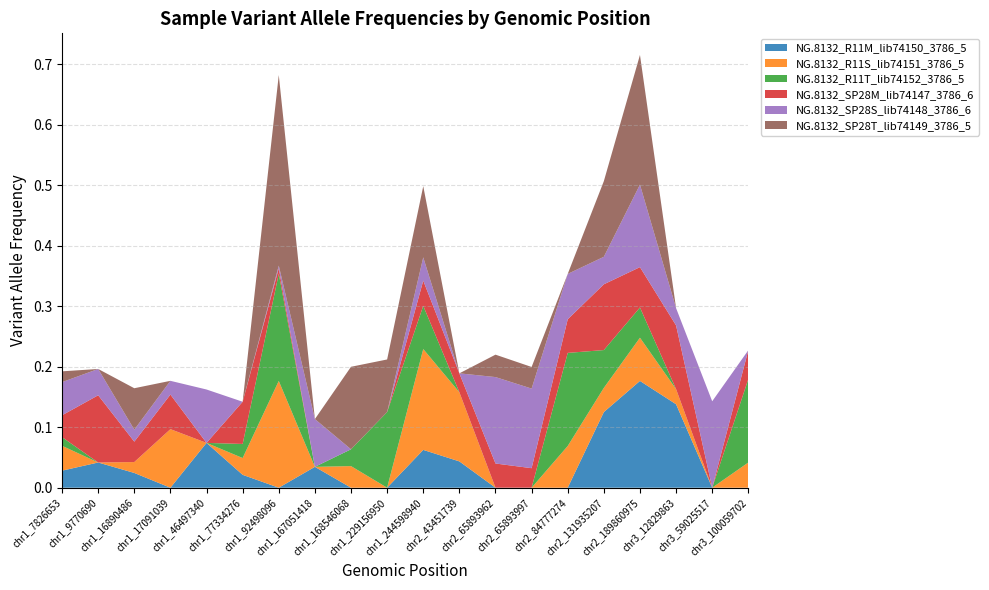

Reading right to left, transcribe all the data shown in this chart.

NG.8132_R11M_lib74150_3786_5: chr3_100059702=0.0	chr3_59025517=0.0	chr3_12829863=0.1	chr2_189860975=0.2	chr2_131935207=0.1	chr2_84777274=0.0	chr2_65893997=0.0	chr2_65893962=0.0	chr2_43451739=0.0	chr1_244598940=0.1	chr1_229156950=0.0	chr1_168546068=0.0	chr1_167051418=0.0	chr1_92498096=0.0	chr1_77334276=0.0	chr1_46497340=0.1	chr1_17091039=0.0	chr1_16890486=0.0	chr1_9770690=0.0	chr1_7826653=0.0
NG.8132_R11S_lib74151_3786_5: chr3_100059702=0.0	chr3_59025517=0.0	chr3_12829863=0.0	chr2_189860975=0.1	chr2_131935207=0.0	chr2_84777274=0.1	chr2_65893997=0.0	chr2_65893962=0.0	chr2_43451739=0.1	chr1_244598940=0.2	chr1_229156950=0.0	chr1_168546068=0.0	chr1_167051418=0.0	chr1_92498096=0.2	chr1_77334276=0.0	chr1_46497340=0.0	chr1_17091039=0.1	chr1_16890486=0.0	chr1_9770690=0.0	chr1_7826653=0.0
NG.8132_R11T_lib74152_3786_5: chr3_100059702=0.1	chr3_59025517=0.0	chr3_12829863=0.0	chr2_189860975=0.1	chr2_131935207=0.1	chr2_84777274=0.2	chr2_65893997=0.0	chr2_65893962=0.0	chr2_43451739=0.0	chr1_244598940=0.1	chr1_229156950=0.1	chr1_168546068=0.0	chr1_167051418=0.0	chr1_92498096=0.2	chr1_77334276=0.0	chr1_46497340=0.0	chr1_17091039=0.0	chr1_16890486=0.0	chr1_9770690=0.0	chr1_7826653=0.0
NG.8132_SP28M_lib74147_3786_6: chr3_100059702=0.0	chr3_59025517=0.0	chr3_12829863=0.1	chr2_189860975=0.1	chr2_131935207=0.1	chr2_84777274=0.1	chr2_65893997=0.0	chr2_65893962=0.0	chr2_43451739=0.0	chr1_244598940=0.0	chr1_229156950=0.0	chr1_168546068=0.0	chr1_167051418=0.0	chr1_92498096=0.0	chr1_77334276=0.1	chr1_46497340=0.0	chr1_17091039=0.1	chr1_16890486=0.0	chr1_9770690=0.1	chr1_7826653=0.0
NG.8132_SP28S_lib74148_3786_6: chr3_100059702=0.0	chr3_59025517=0.1	chr3_12829863=0.0	chr2_189860975=0.1	chr2_131935207=0.0	chr2_84777274=0.1	chr2_65893997=0.1	chr2_65893962=0.1	chr2_43451739=0.0	chr1_244598940=0.0	chr1_229156950=0.0	chr1_168546068=0.0	chr1_167051418=0.1	chr1_92498096=0.0	chr1_77334276=0.0	chr1_46497340=0.1	chr1_17091039=0.0	chr1_16890486=0.0	chr1_9770690=0.0	chr1_7826653=0.1
NG.8132_SP28T_lib74149_3786_5: chr3_100059702=0.0	chr3_59025517=0.0	chr3_12829863=0.0	chr2_189860975=0.2	chr2_131935207=0.1	chr2_84777274=0.0	chr2_65893997=0.0	chr2_65893962=0.0	chr2_43451739=0.0	chr1_244598940=0.1	chr1_229156950=0.1	chr1_168546068=0.1	chr1_167051418=0.0	chr1_92498096=0.3	chr1_77334276=0.0	chr1_46497340=0.0	chr1_17091039=0.0	chr1_16890486=0.1	chr1_9770690=0.0	chr1_7826653=0.0